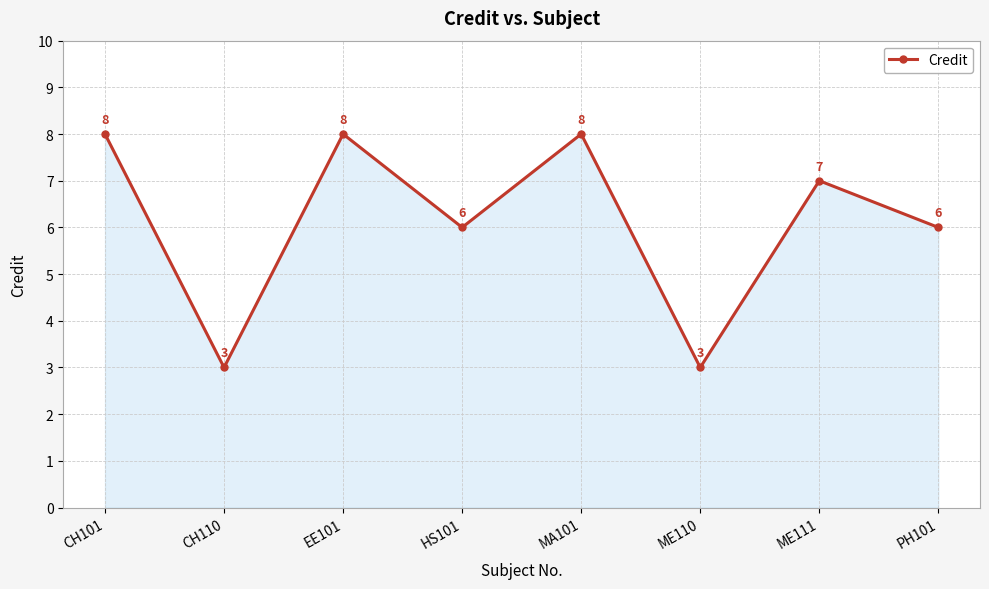

The value at HS101 is 6. True or false?

True